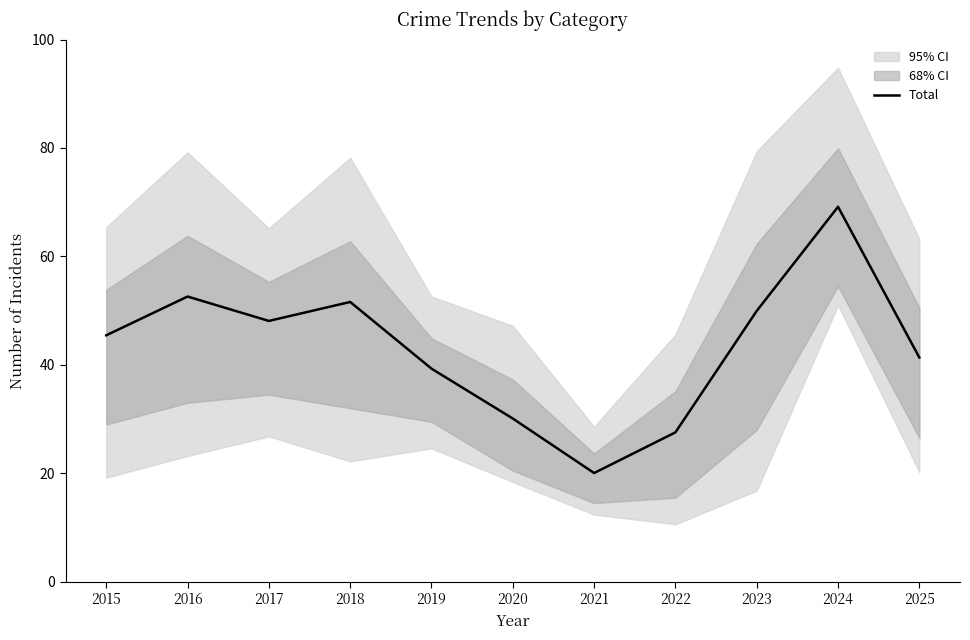

Where is the first local maximum?

2016